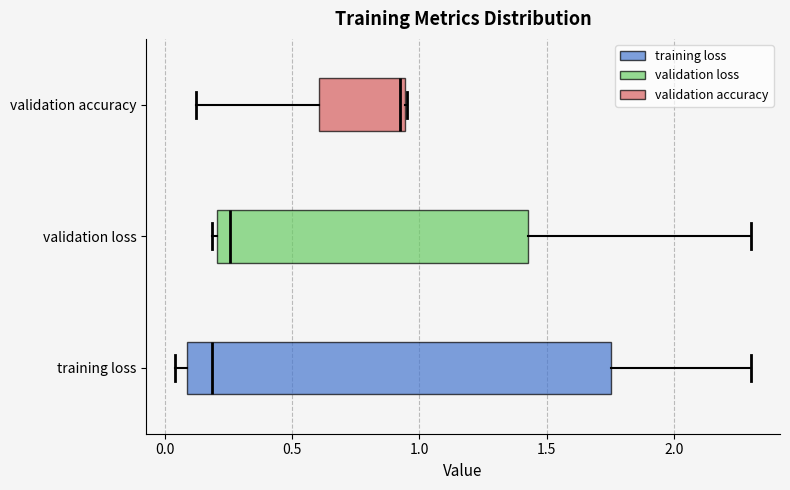

Where does the right whisker of the box for validation loss end on the x-axis? The values are not printed on the chart, so give them approximately, as read against the axis.

2.30